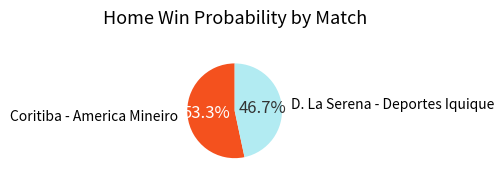

Combined, do Coritiba - America Mineiro and D. La Serena - Deportes Iquique account for over 50%?

Yes